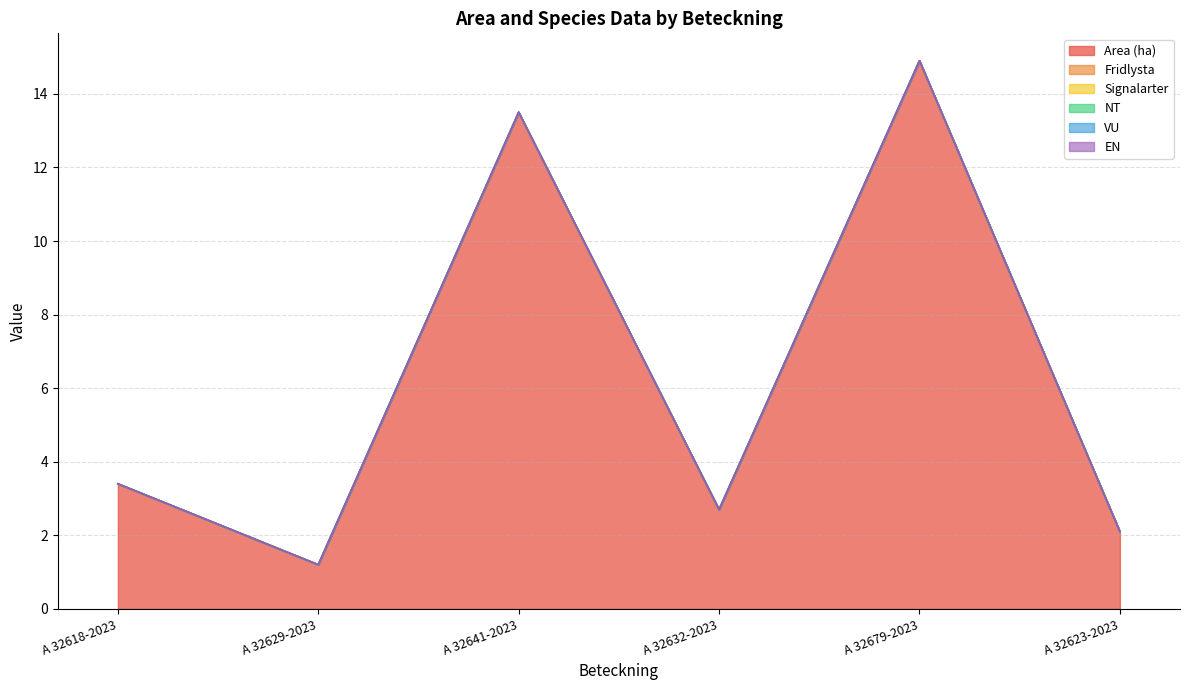

Where is VU nearest to the value 0?

A 32618-2023